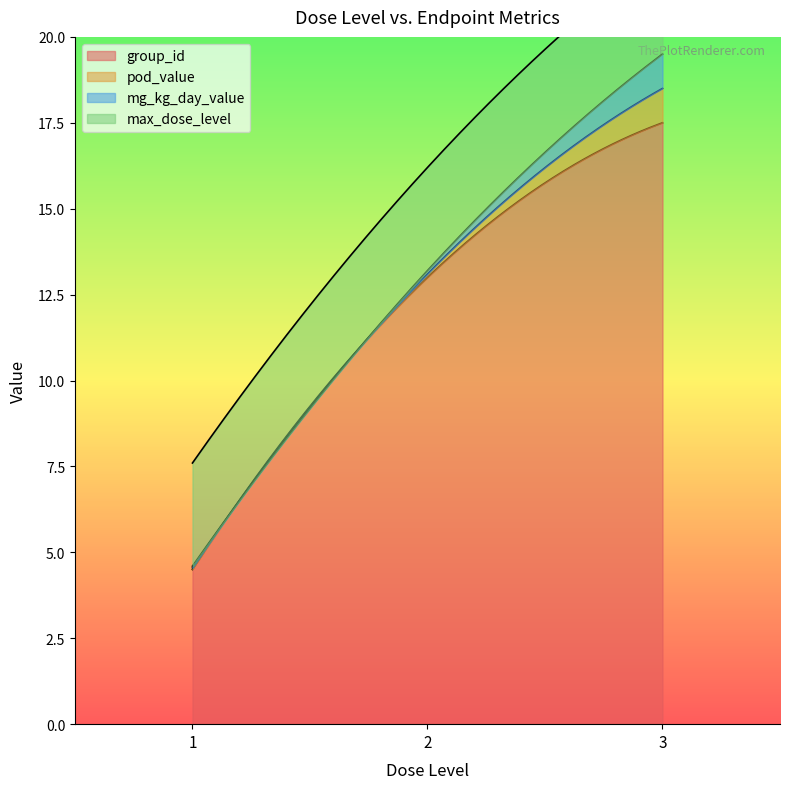

What is the average value of the group_id series?

12.3